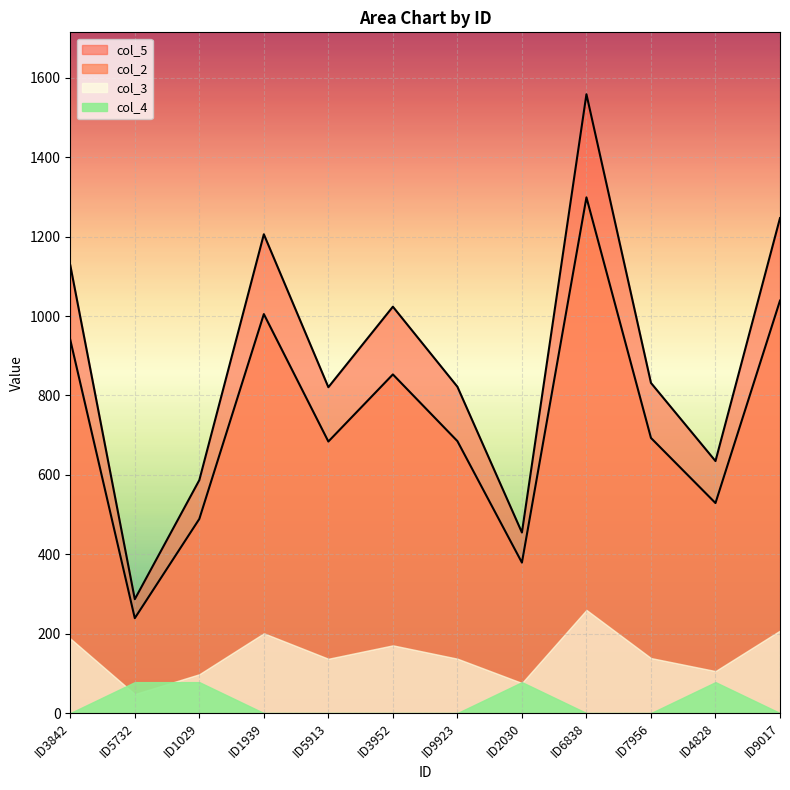

Is the value of col_3 at ID3842 greater than the value of col_2 at ID6838?

No